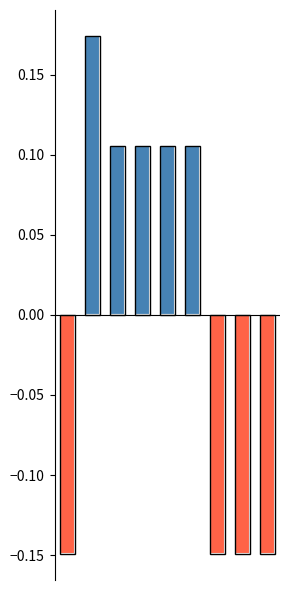

What are all the series names shown in the legend?

col_0_positive, col_0_negative